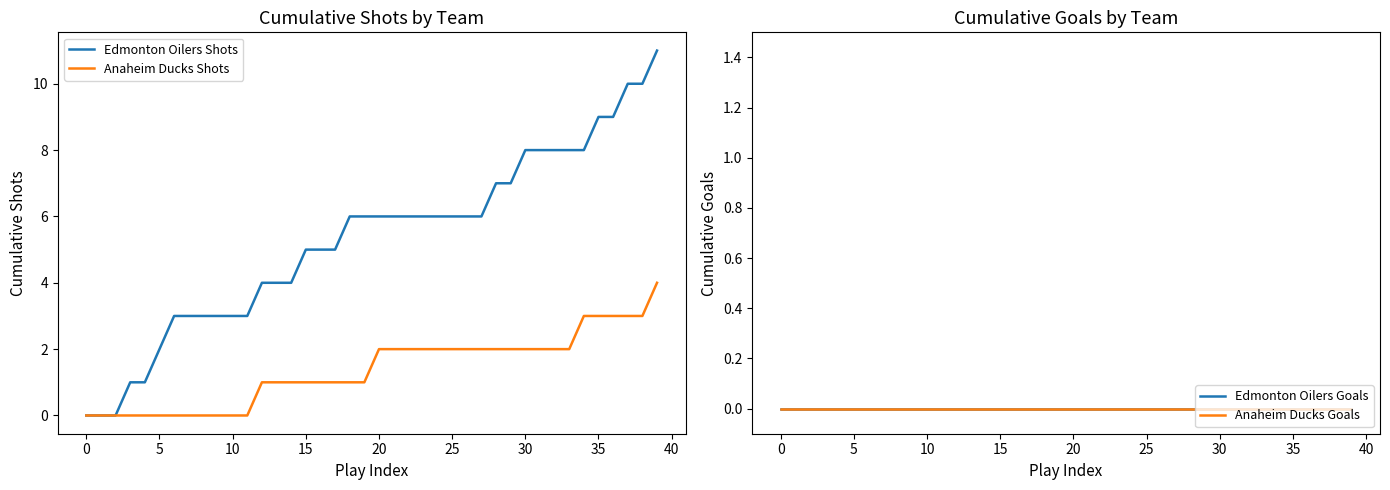

What is the label of the 29th point from the left?

28